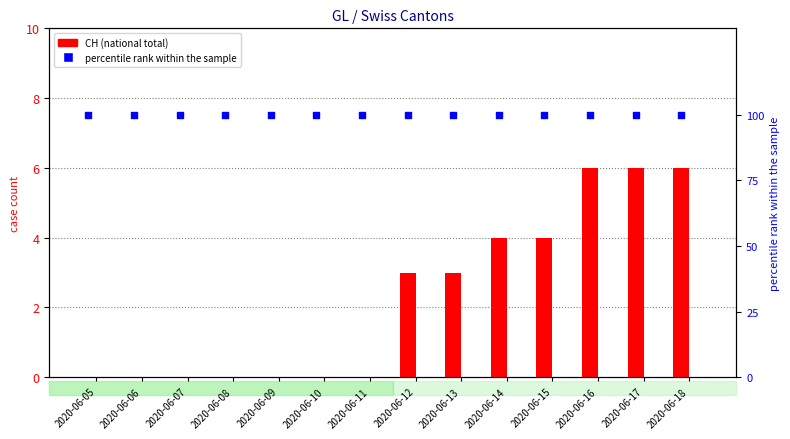

Which series contains the lowest Y value?

CH (national total)